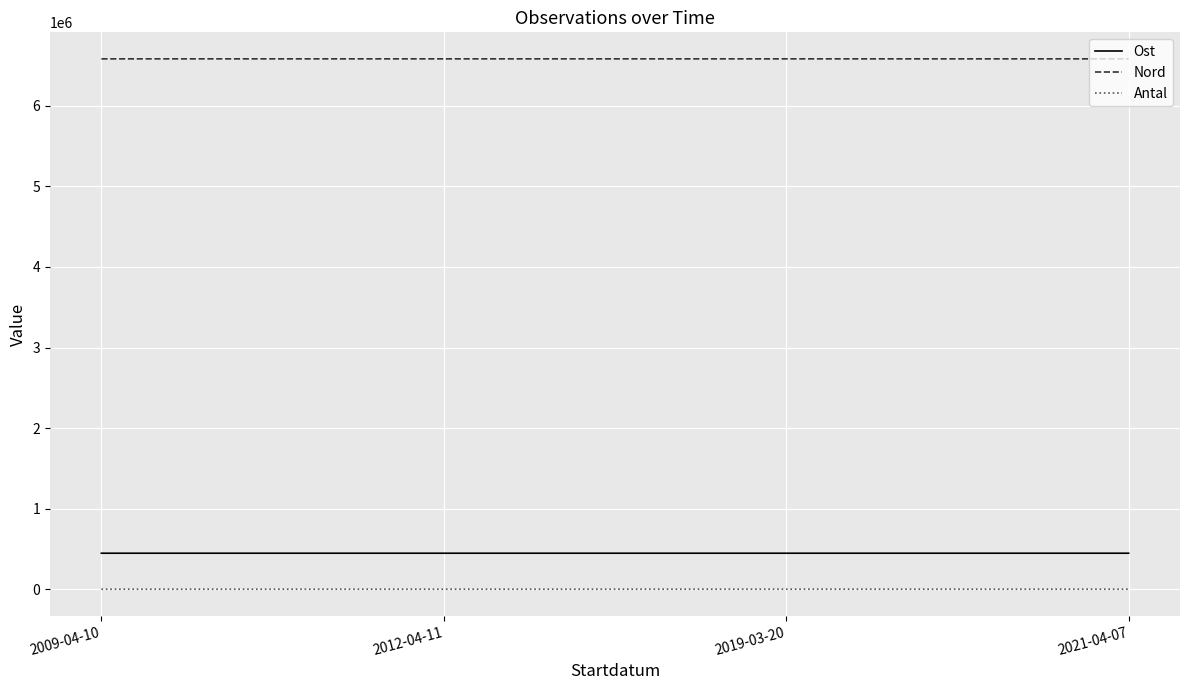

At how many categories does at least one series exceed 2802983?

4